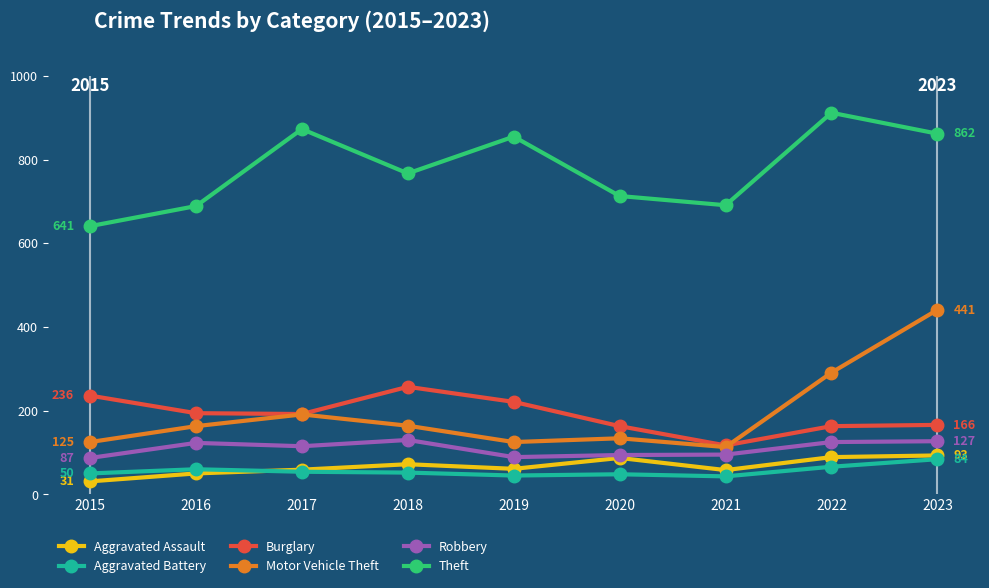

True or false: Aggravated Assault has more than 0 interior local peaks.

True